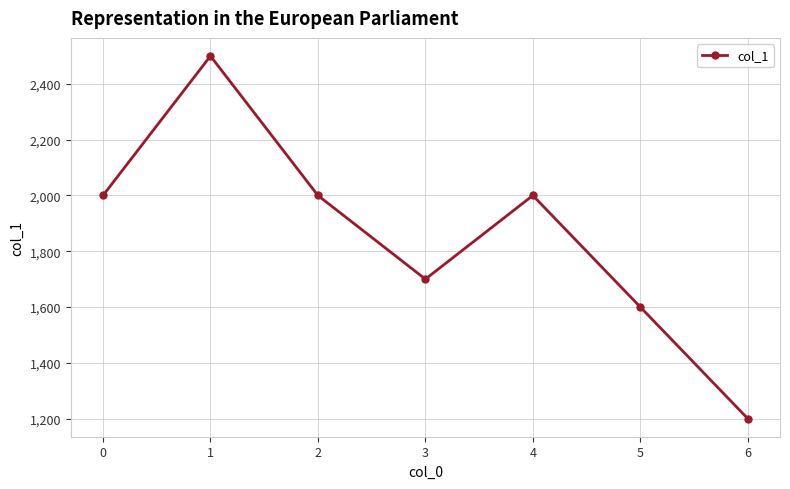

Which label corresponds to the smallest value in the chart?

6